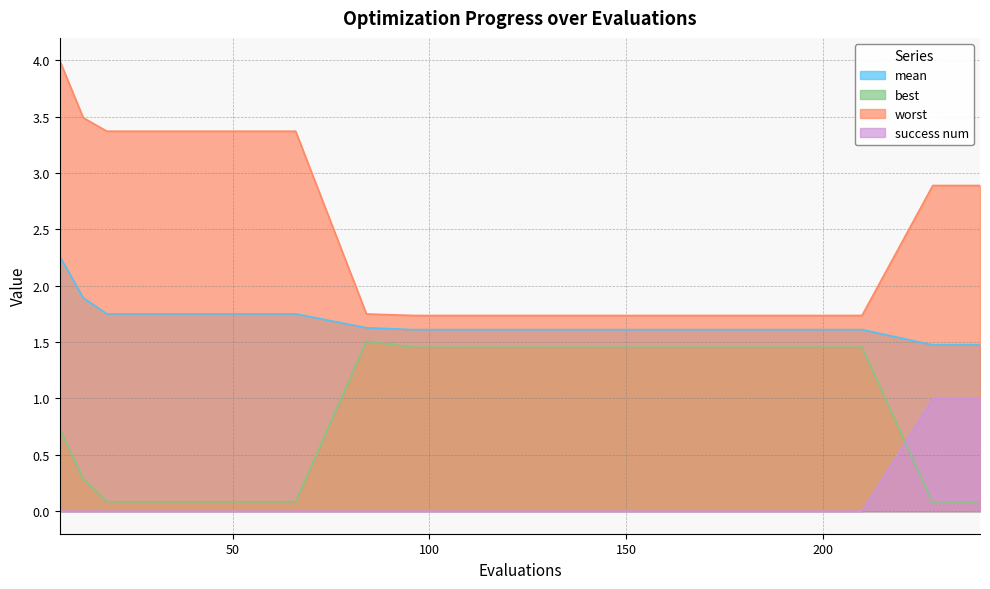

Count the number of categories in the chart.

15